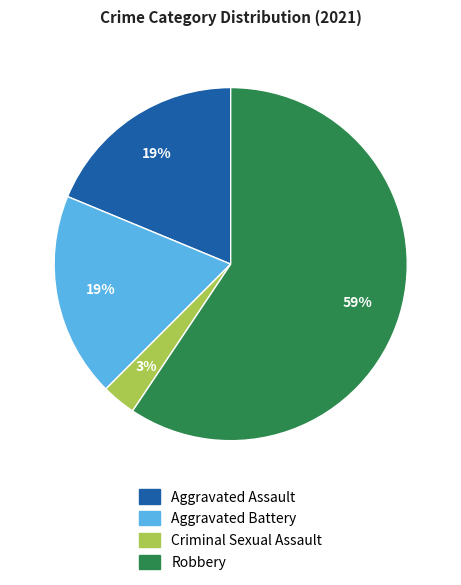

To the nearest percent, what is the difference between the largest and smallest slice percentages?

56%